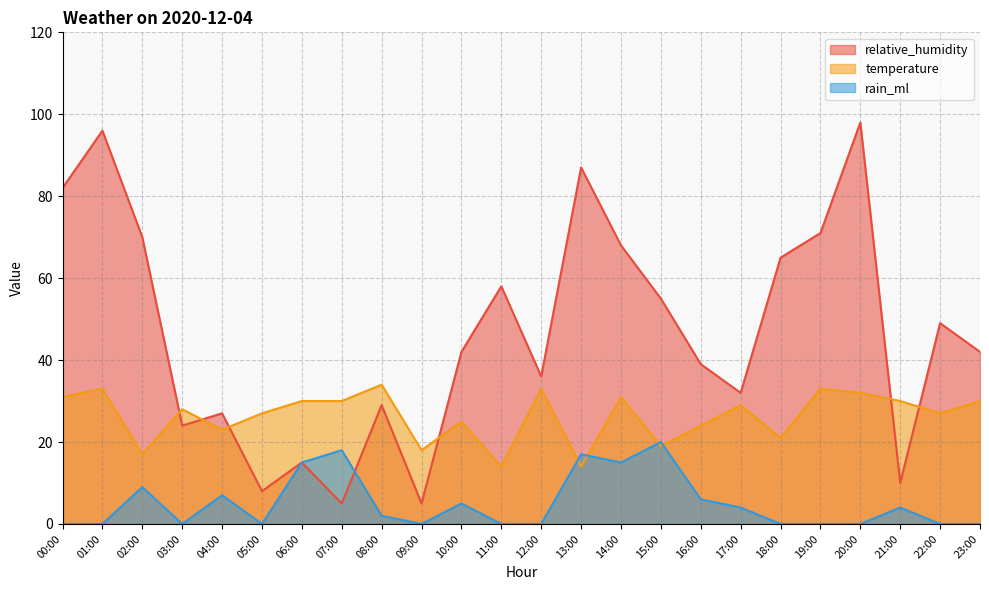

Which series has the largest range (max minus min)?

relative_humidity